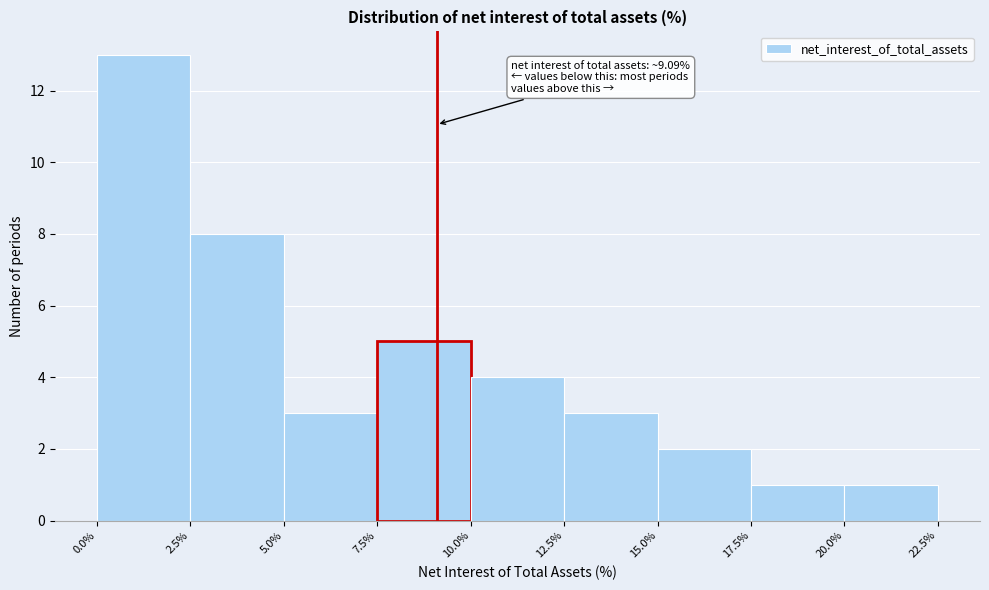

Over which range of the x-axis is the bar tallest?

0.0% to 2.5%